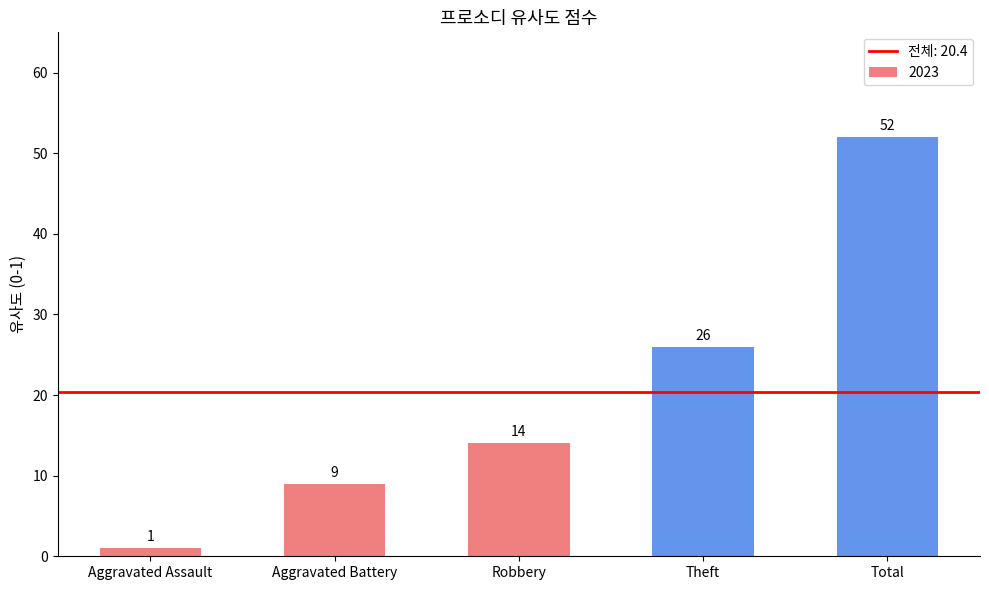

What is the label of the 3rd bar from the left?

Robbery